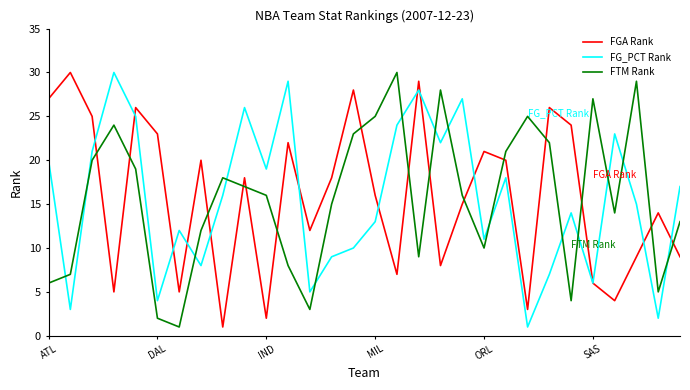

How many interior local peaks does the FGA Rank series have?

10